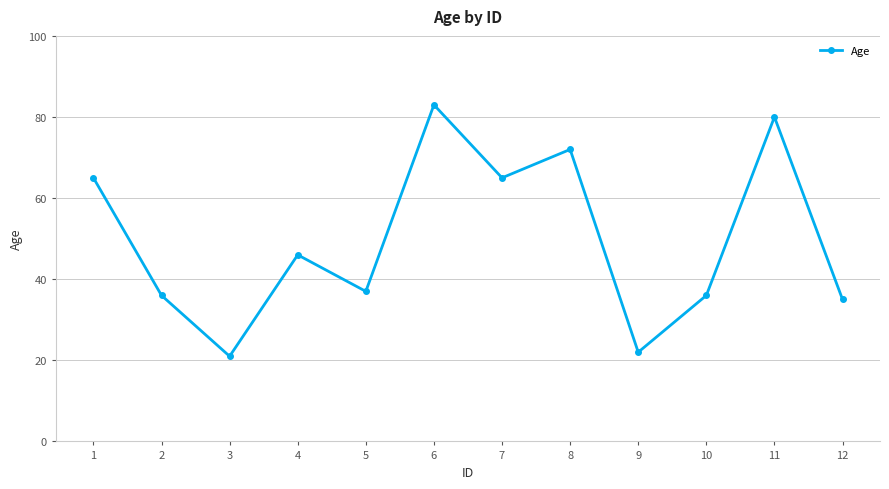

Where is the data nearest to the value 52?

4